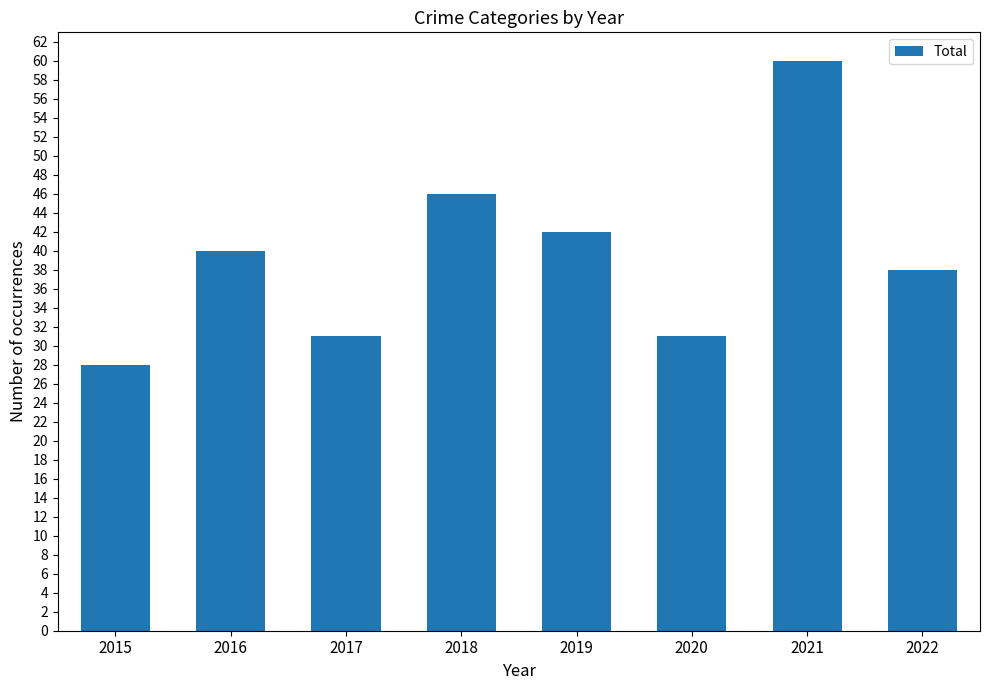

What is the difference between the values at 2019 and 2018?

4